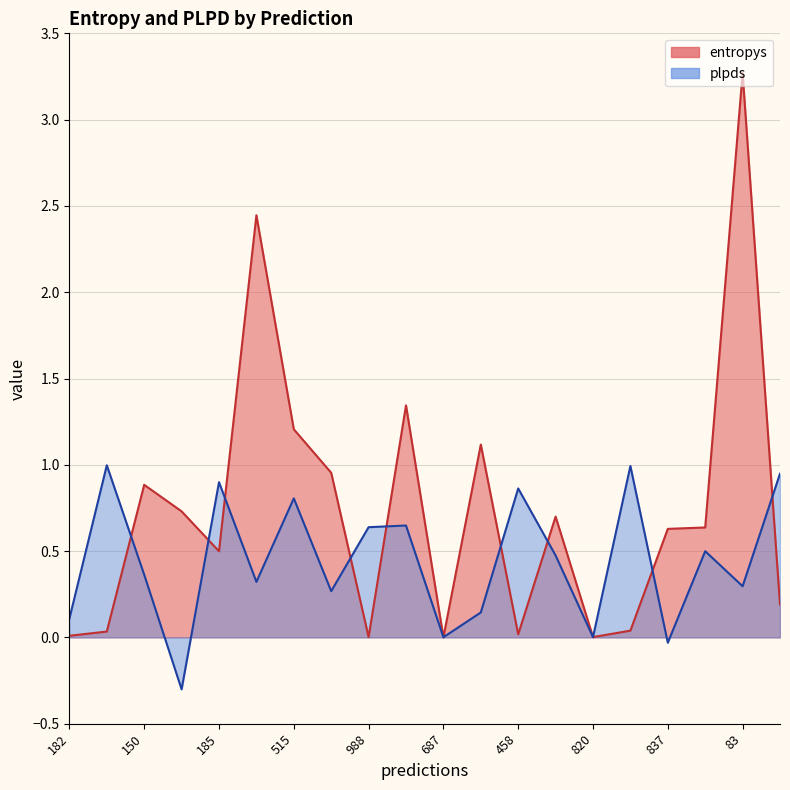

At how many categories does at least one series exceed 2?

2